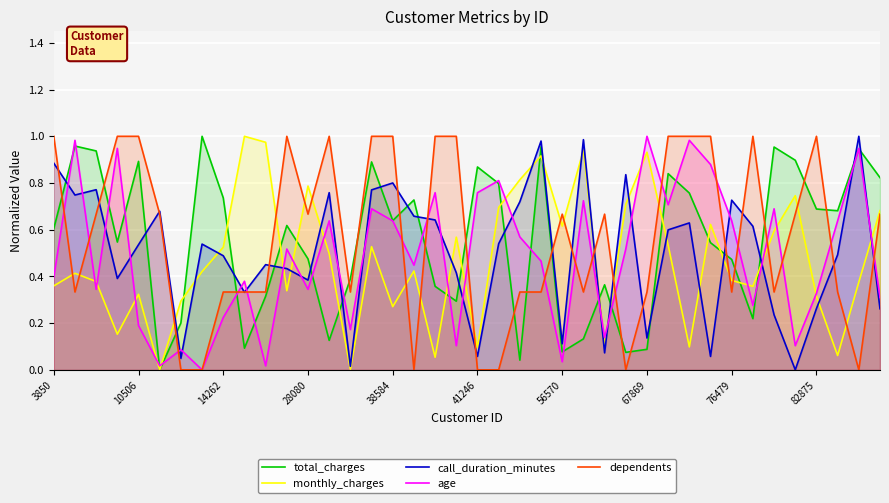

Is it true that age equals 0.1 at 56570?

False